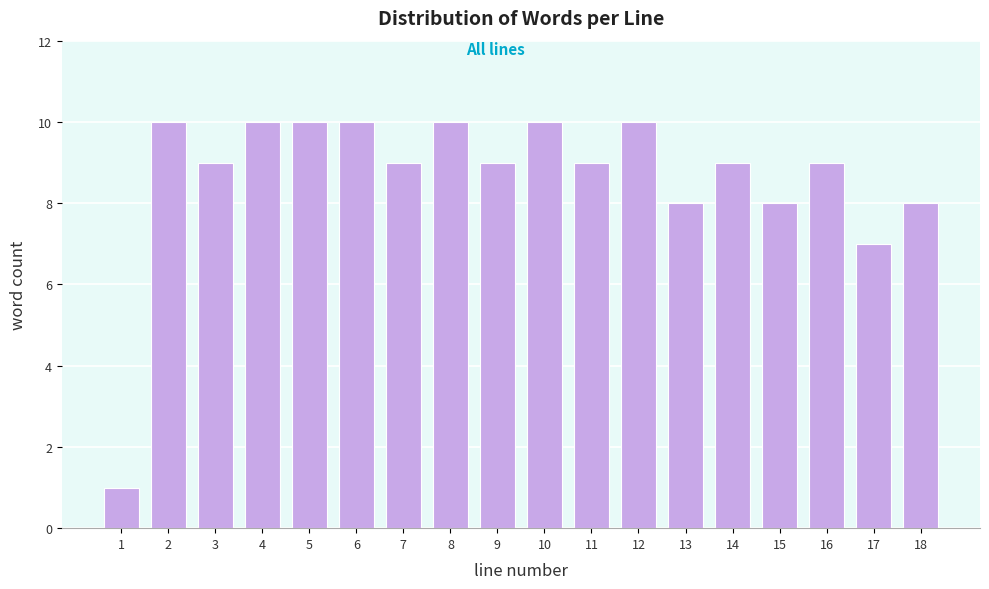

Reading right to left, extract all data points from this chart.

8	7	9	8	9	8	10	9	10	9	10	9	10	10	10	9	10	1